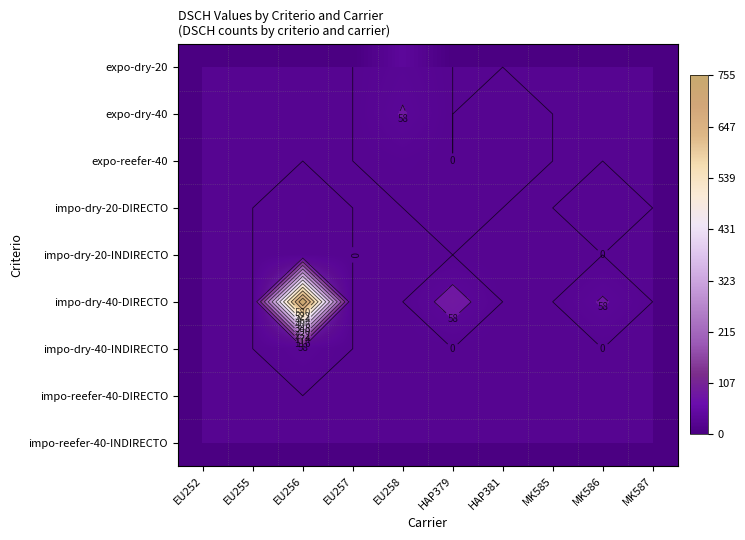

How many categories are shown in the chart?

10